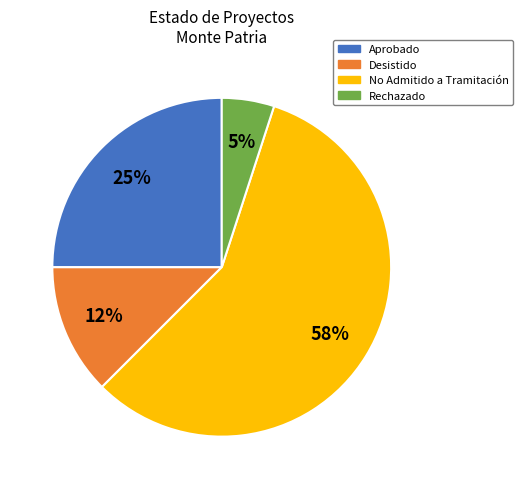

Is it true that Desistido is 18% of the pie?

False